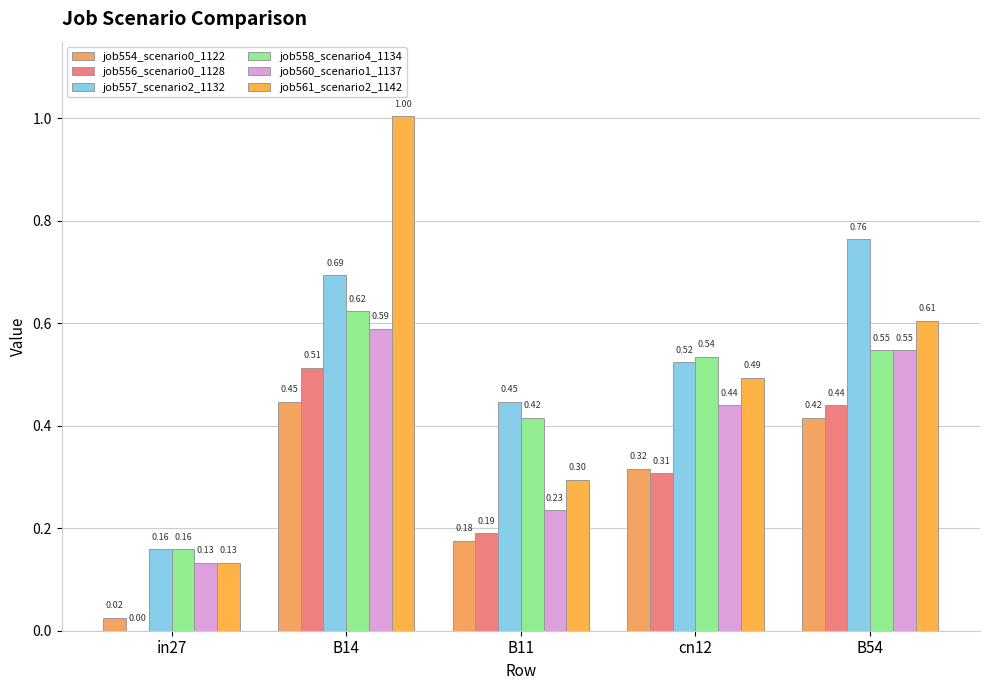

What is the value of the job560_scenario1_1137 bar at the 2nd from the left?

0.6